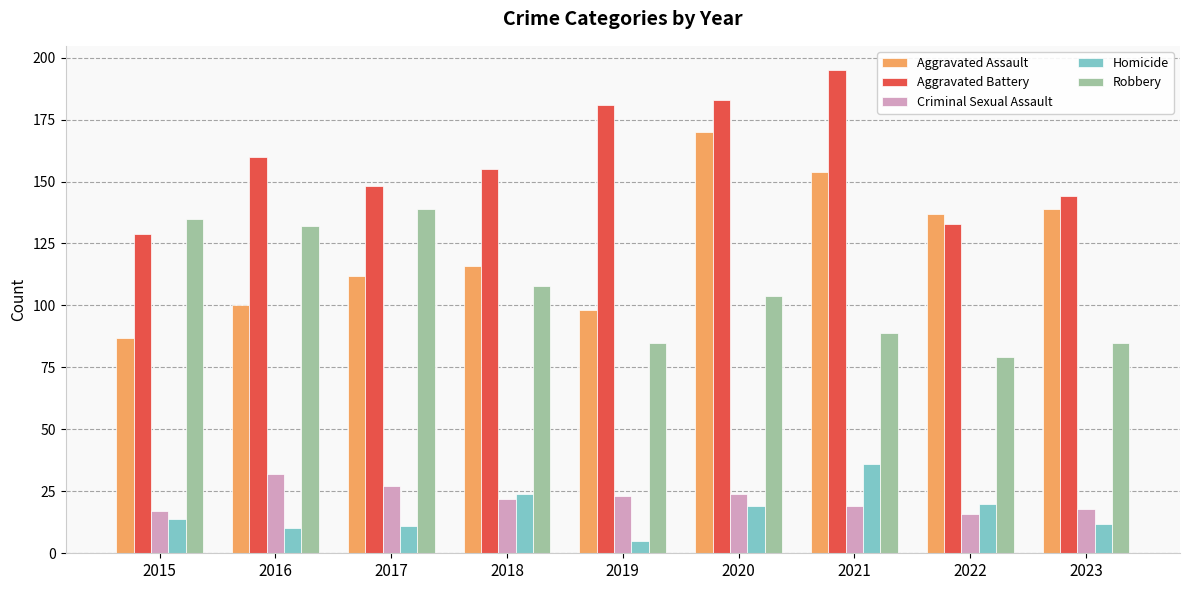

What is the spread (max minus min) of values at 2023?

132